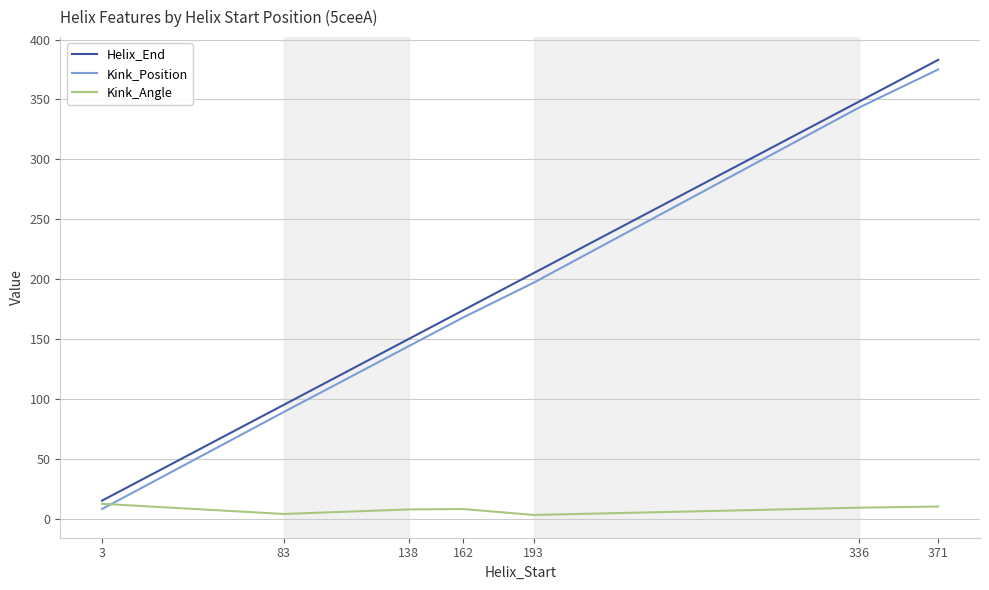

What is the sum of all Kink_Angle values?

54.0